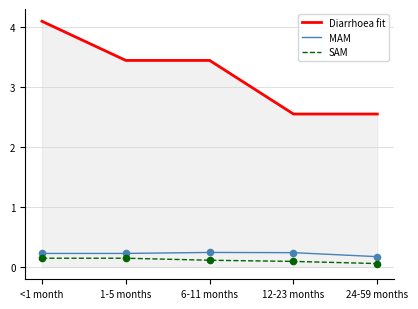

What is the difference between the highest and lowest values at <1 month?

4.0